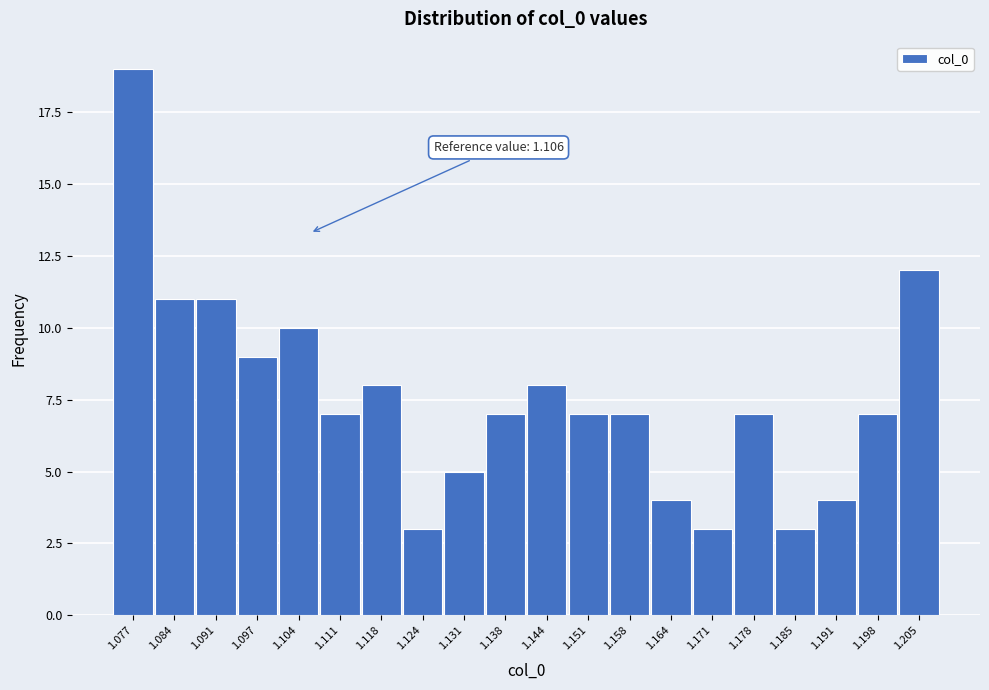

Over which range of the x-axis is the bar tallest?

1.074 to 1.081